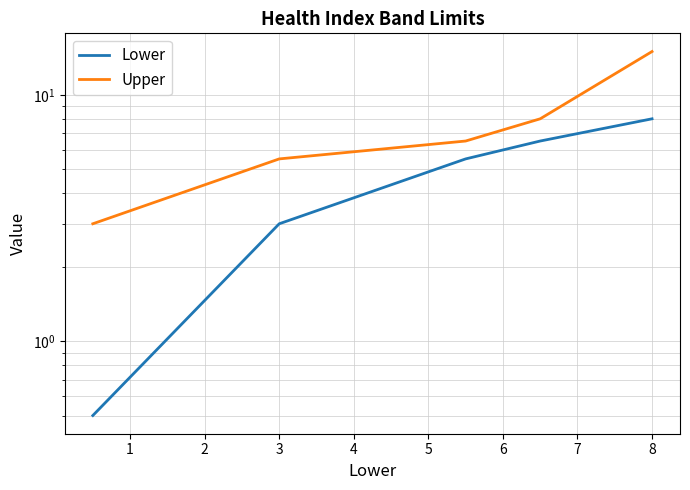

Which has a higher value, 1 or 2?

2